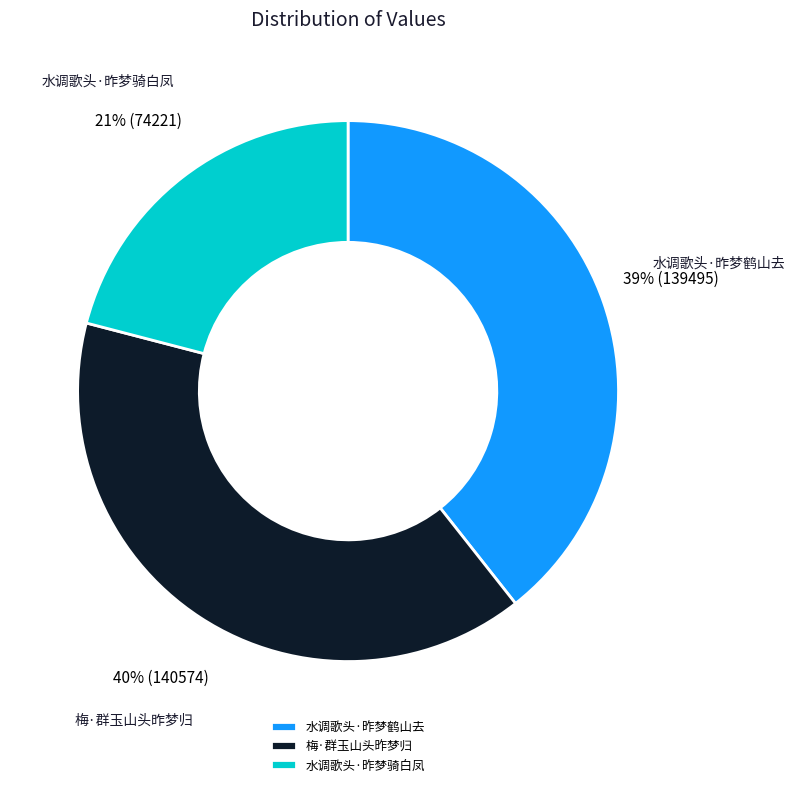

Does 水调歌头·昨梦骑白凤 account for over 50% of the chart?

No